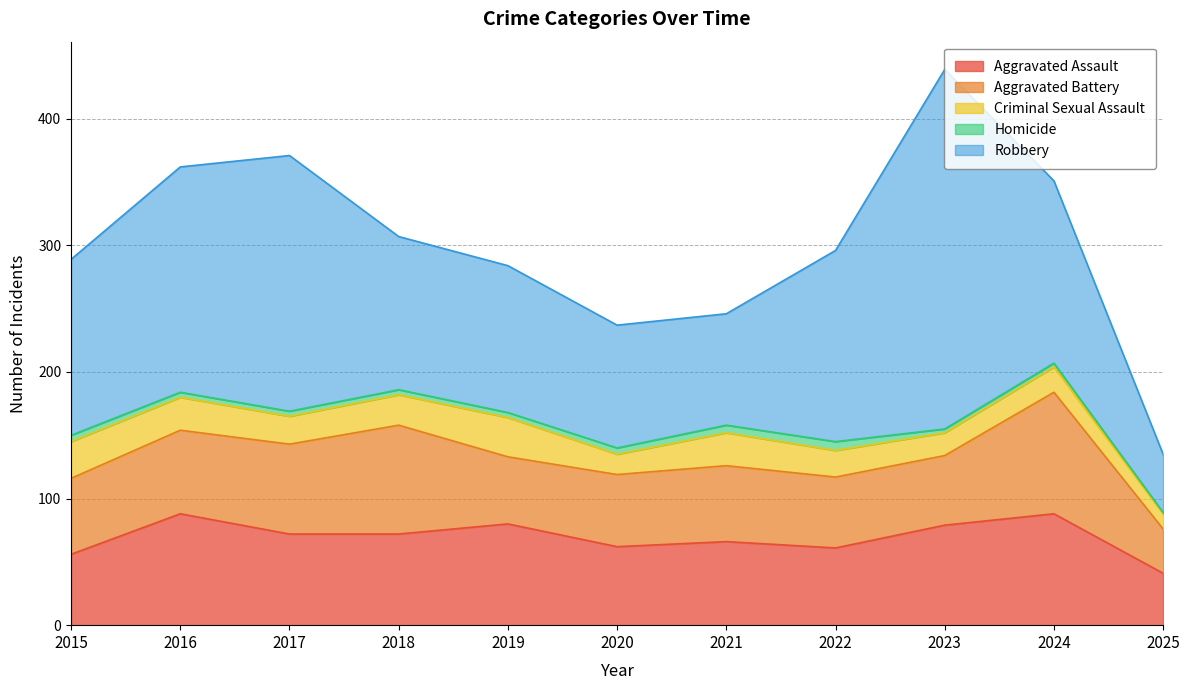

Is the value of Homicide at 2020 greater than the value of Aggravated Assault at 2024?

No